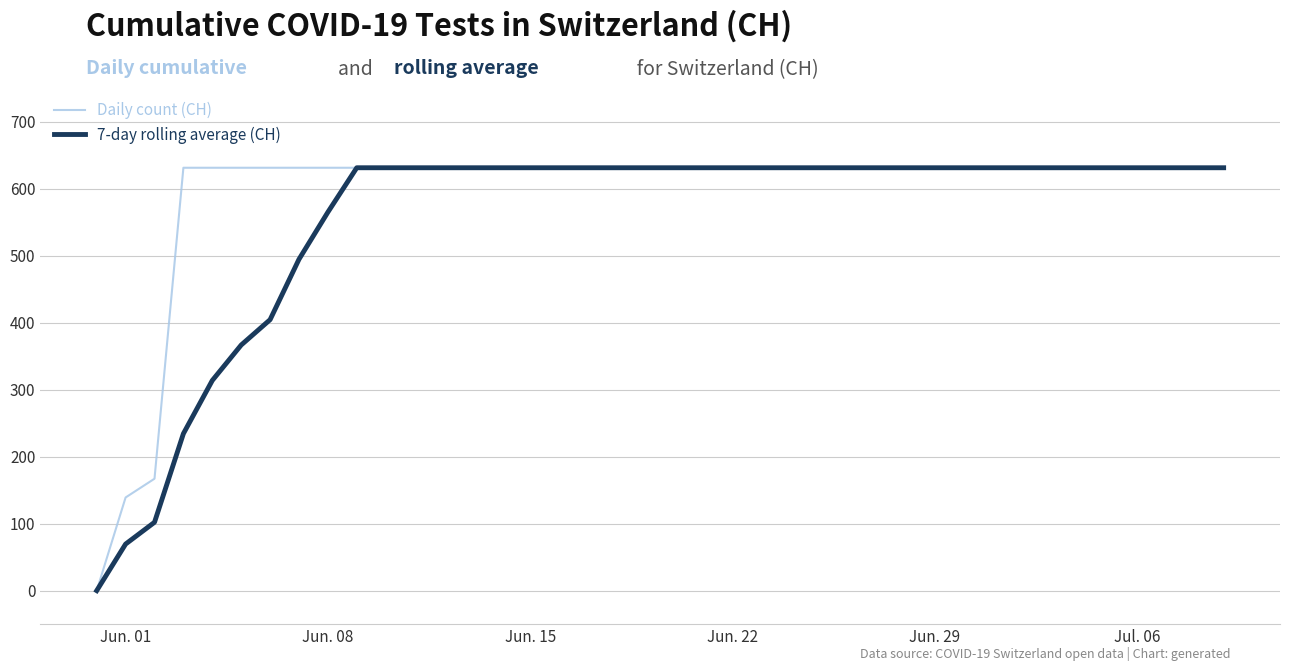

List the series in order of their overall mean, lowest first.

7-day rolling average (CH), Daily count (CH)